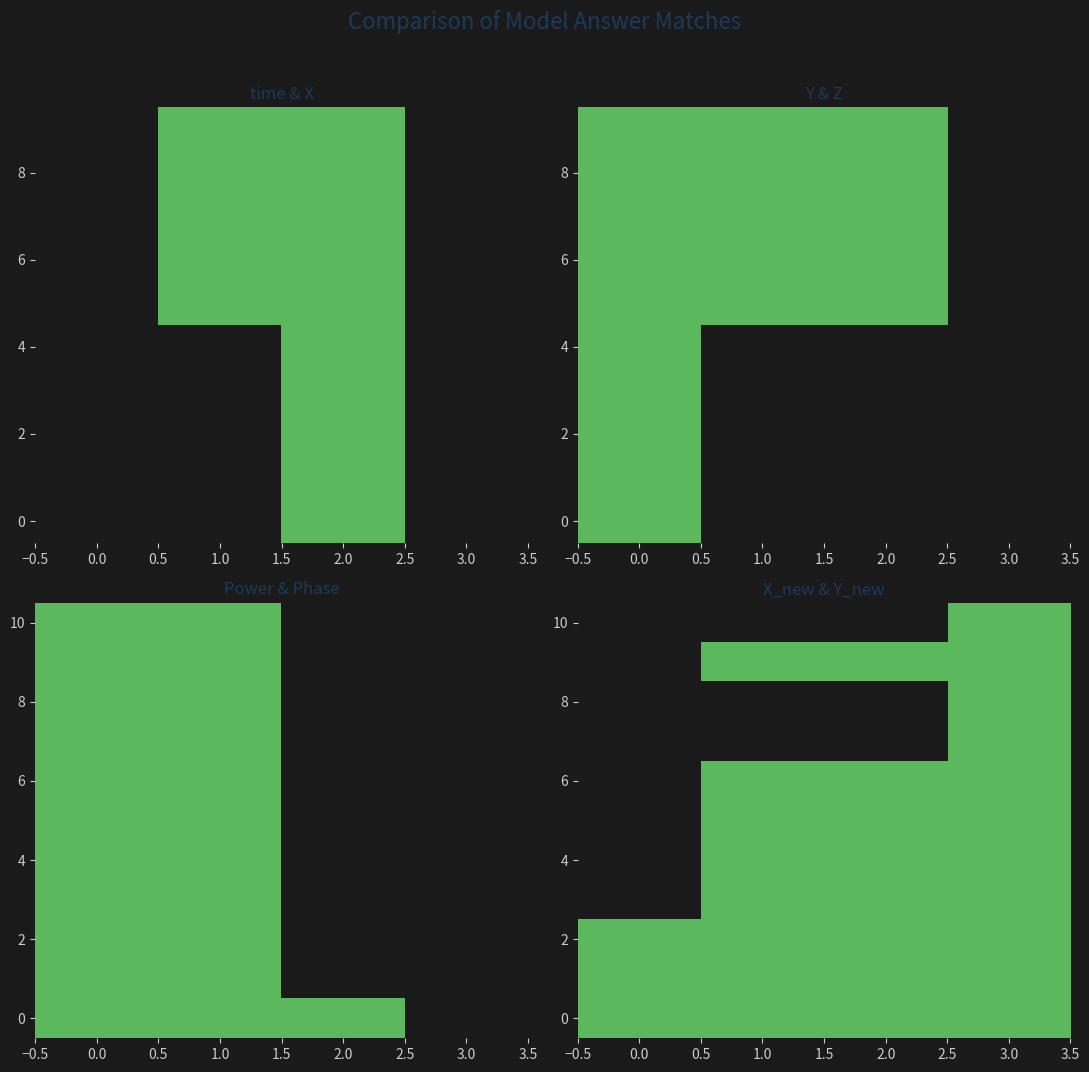

The 10 series shows 0 at 2.0. True or false?

True